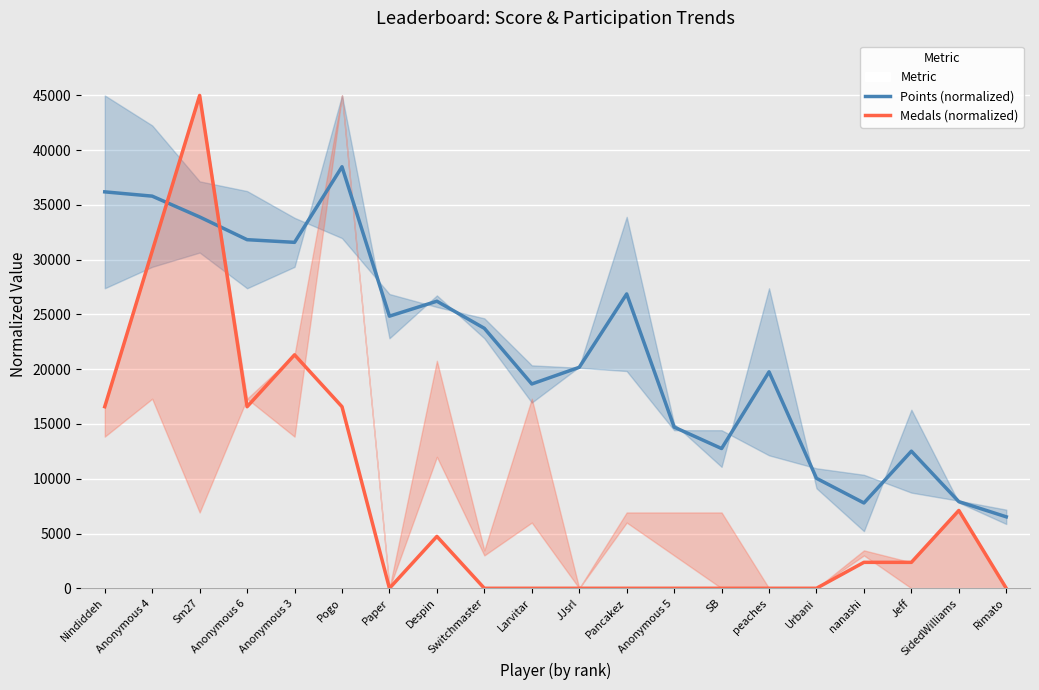

Reading left to right, list all the values displayed in this chart.

Points (normalized): 36195.7	35804.7	33903.4	31828.9	31585.9	38486.8	24846.4	26210.8	23736.2	18655.1	20174.5	26874.3	14716.3	12759.8	19764.7	10042.2	7789.6	12519.0	7909.8	6524.4
Medals (normalized): 16578.9	30789.5	45000.0	16578.9	21315.8	16578.9	0.0	4736.8	0.0	0.0	0.0	0.0	0.0	0.0	0.0	0.0	2368.4	2368.4	7105.3	0.0